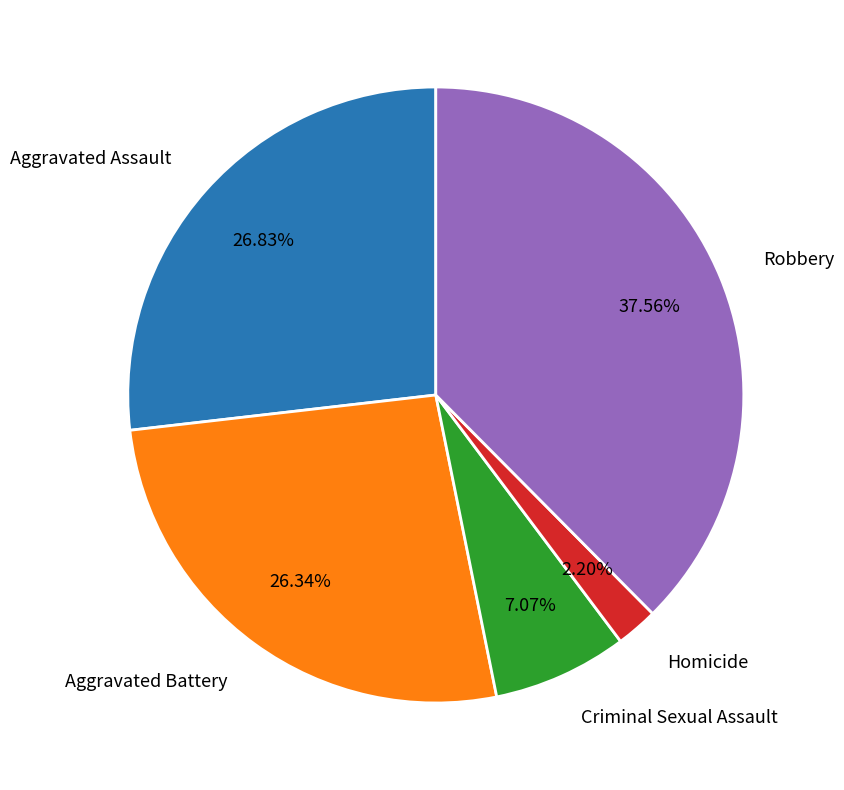

What is the smallest slice in the pie chart?

Homicide